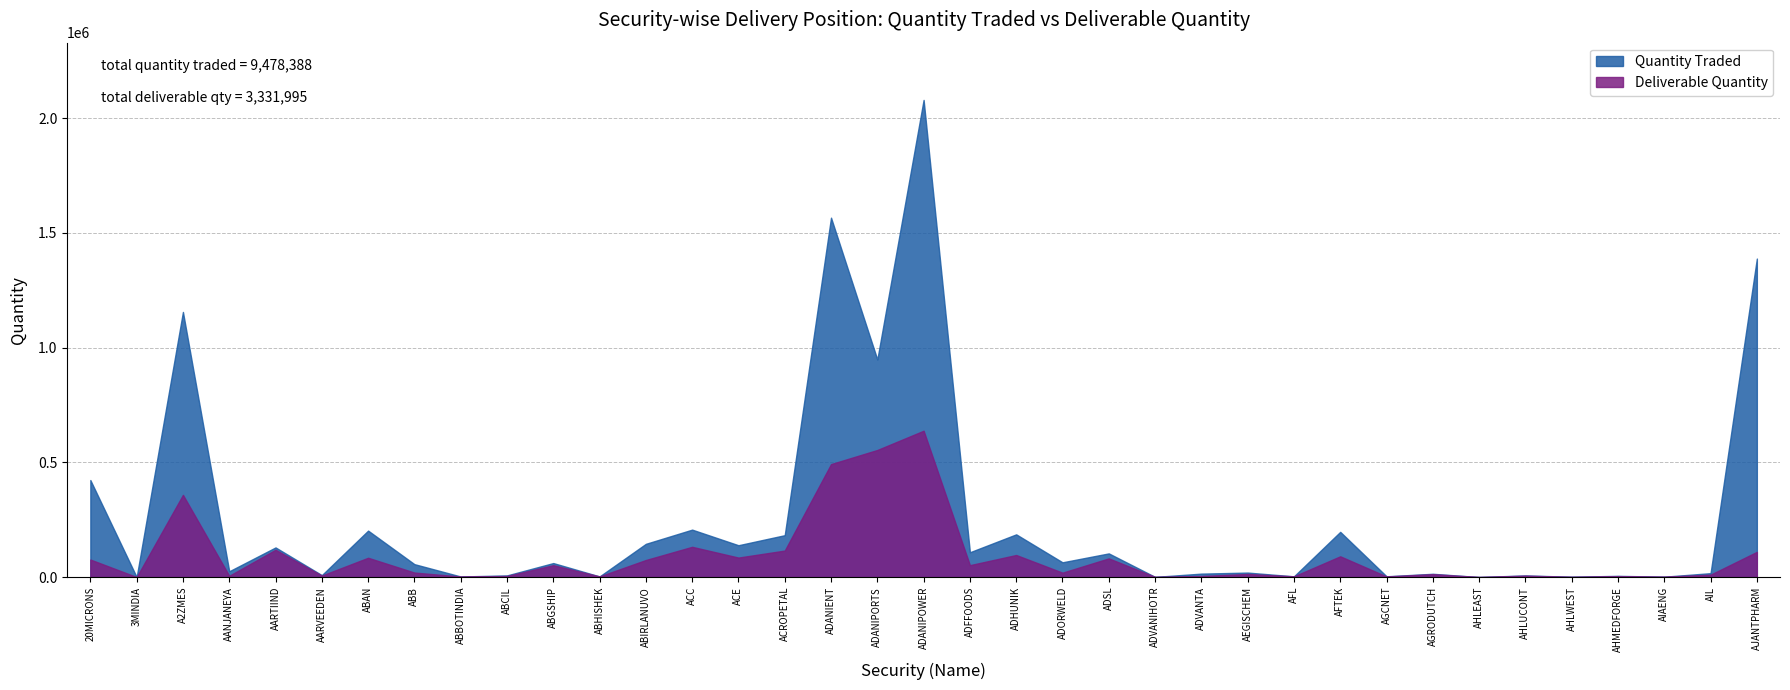

Count the number of categories in the chart.

37